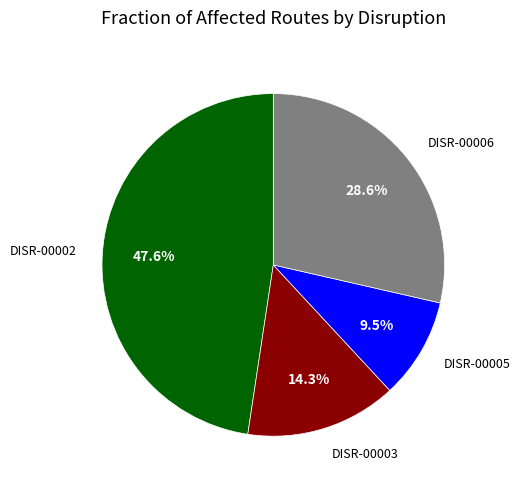

To the nearest percent, what is the average slice percentage?

25%